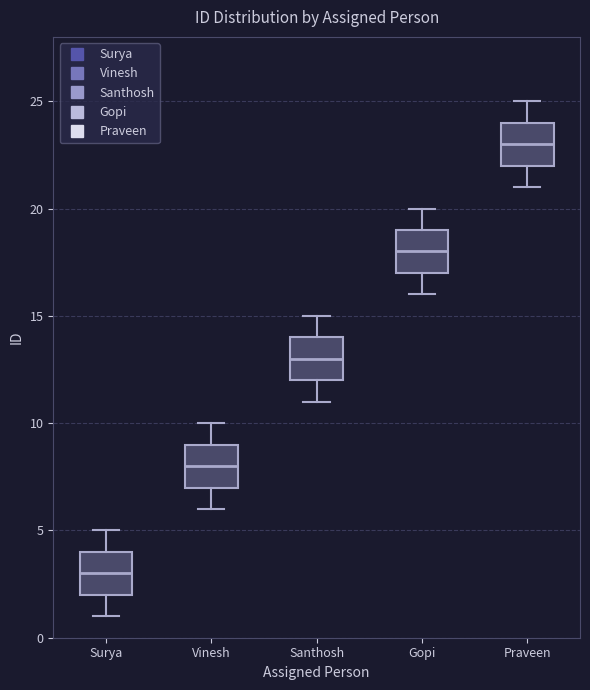

Reading left to right, transcribe this box plot: for each box, give where its median line is, the range the box spans, and where its two whiskers end, as read against the y-axis. The values are not printed on the chart, so give them approximately, as read against the axis.

Surya: median 3, box 2 to 4, whiskers 1 to 5
Vinesh: median 8, box 7 to 9, whiskers 6 to 10
Santhosh: median 13, box 12 to 14, whiskers 11 to 15
Gopi: median 18, box 17 to 19, whiskers 16 to 20
Praveen: median 23, box 22 to 24, whiskers 21 to 25